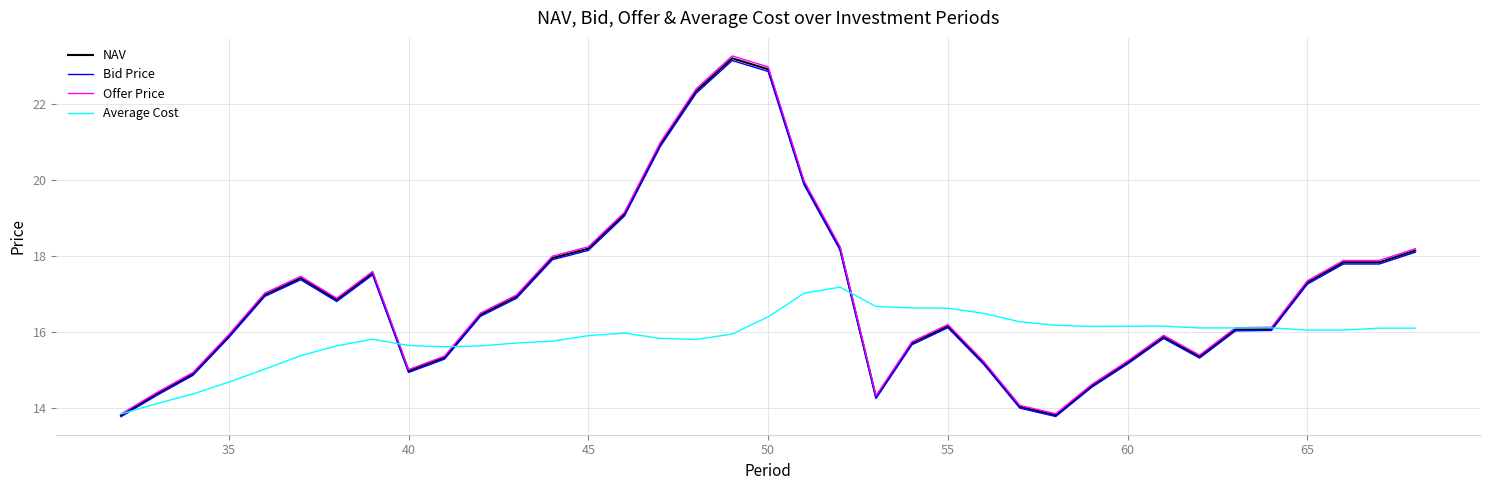

Which series has the widest spread of values?

Offer Price